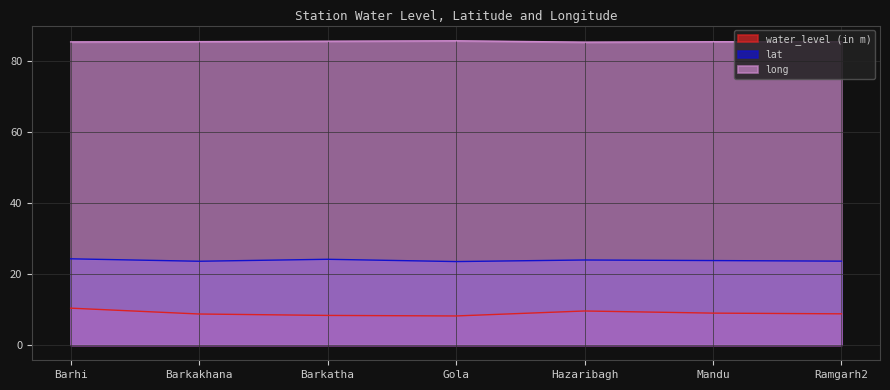

Where is water_level (in m) nearest to the value 9?

Mandu